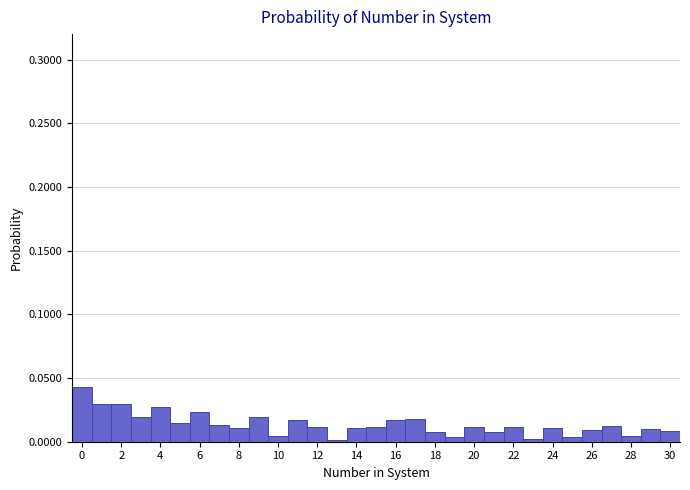

Over which range of the x-axis is the bar tallest?

-0.5 to 0.5